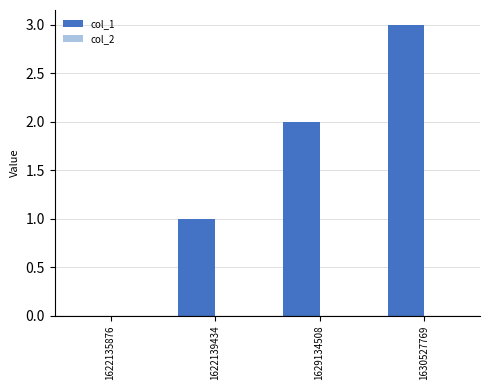

True or false: the data shows 3 at 1630527769.

True